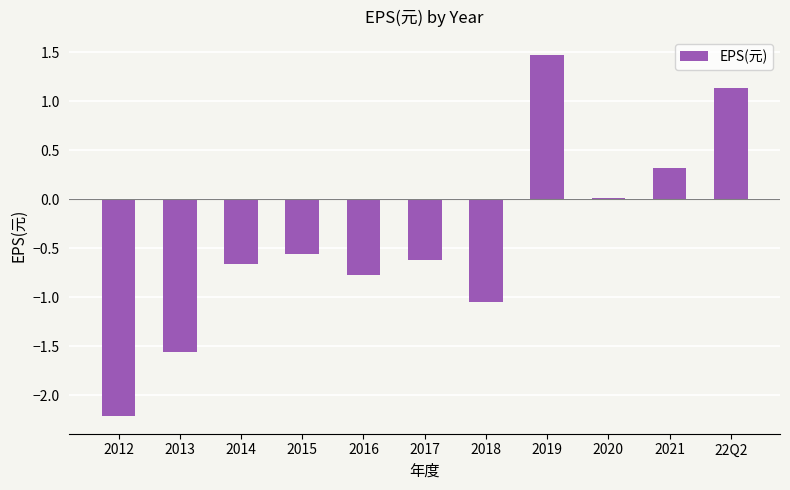

What is the sum of all values?

-4.5